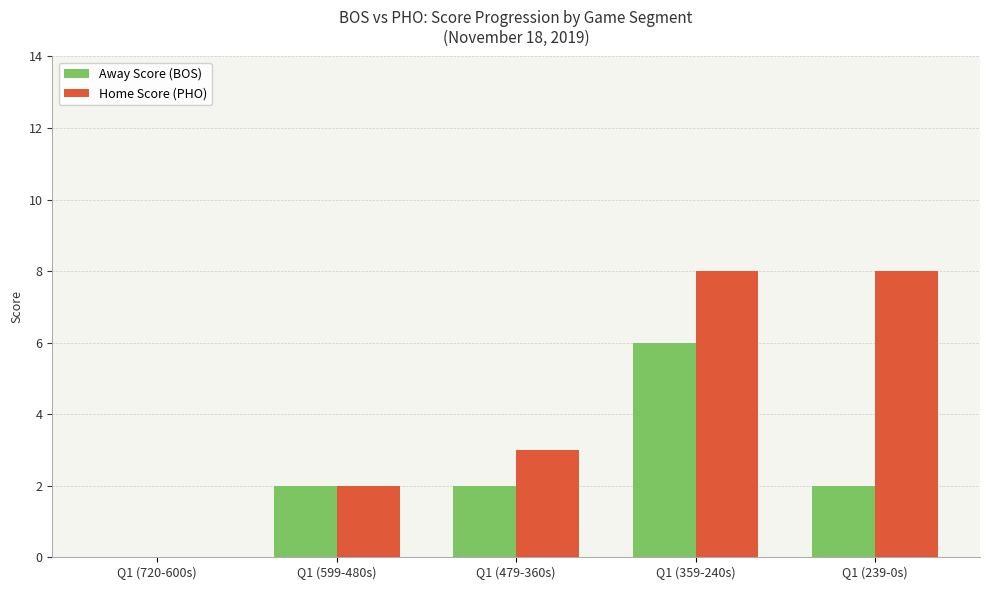

What is the greatest value displayed?

8